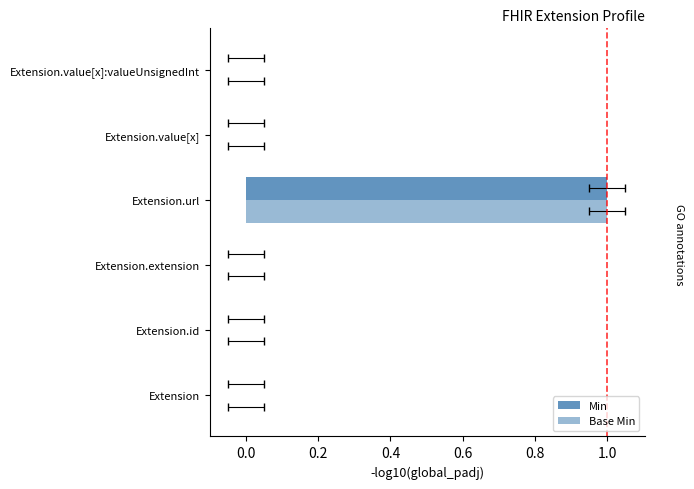

What are all the series names shown in the legend?

Min, Base Min